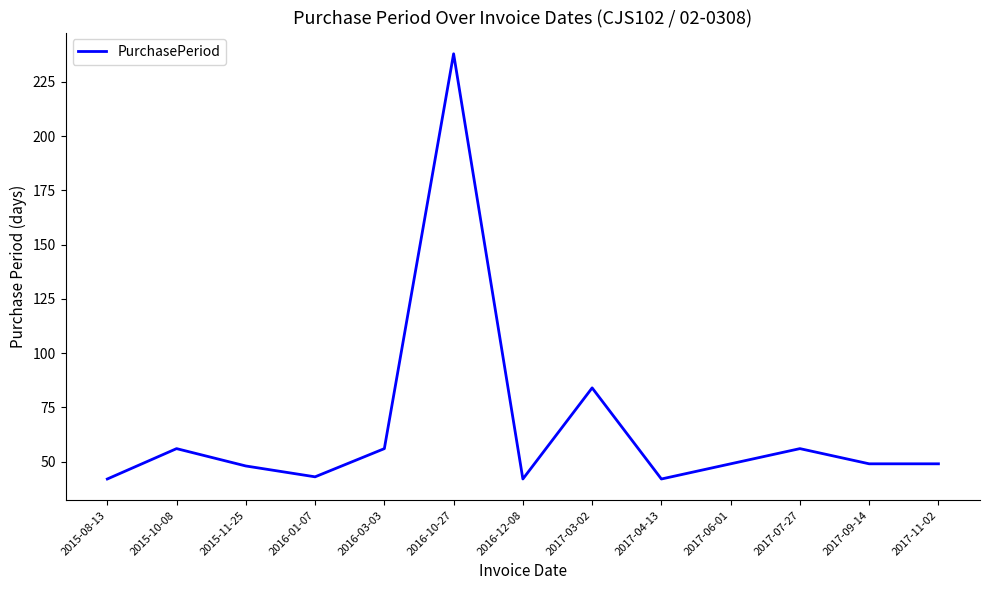

Reading left to right, list all the values displayed in this chart.

2015-08-13=42	2015-10-08=56	2015-11-25=48	2016-01-07=43	2016-03-03=56	2016-10-27=238	2016-12-08=42	2017-03-02=84	2017-04-13=42	2017-06-01=49	2017-07-27=56	2017-09-14=49	2017-11-02=49